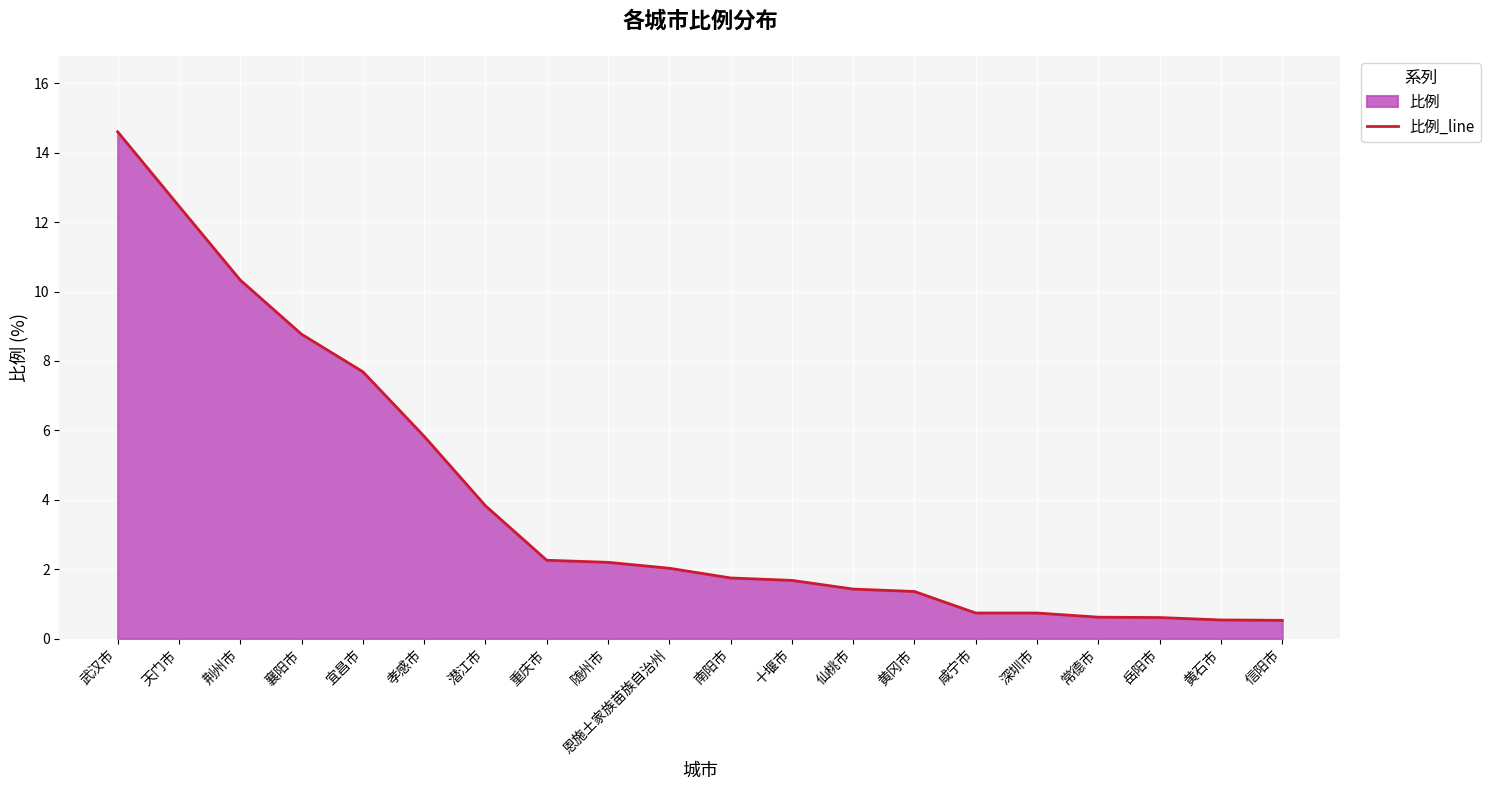

Where does the data first go above 2?

武汉市